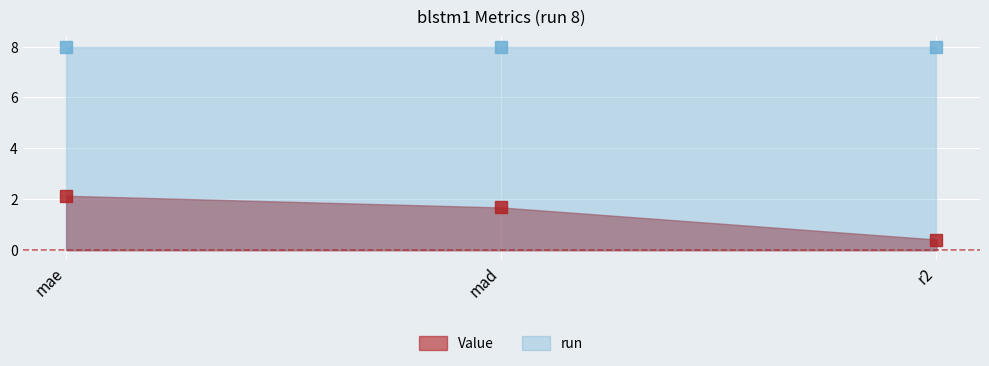

Where does the data first go above 1?

mae